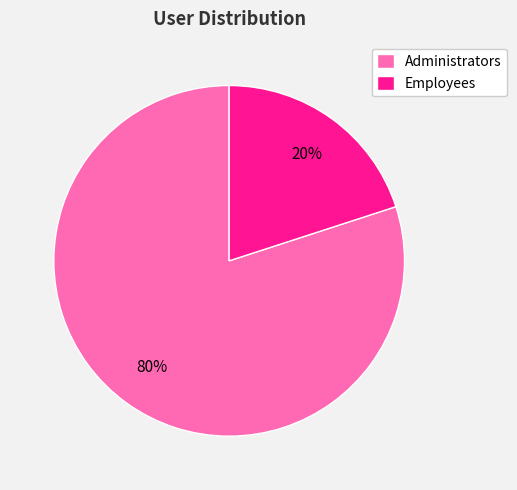

Which slice is the largest?

Administrators